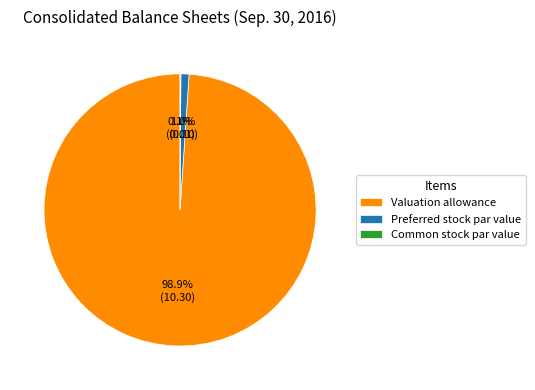

Does Valuation allowance represent more than half of the total?

Yes